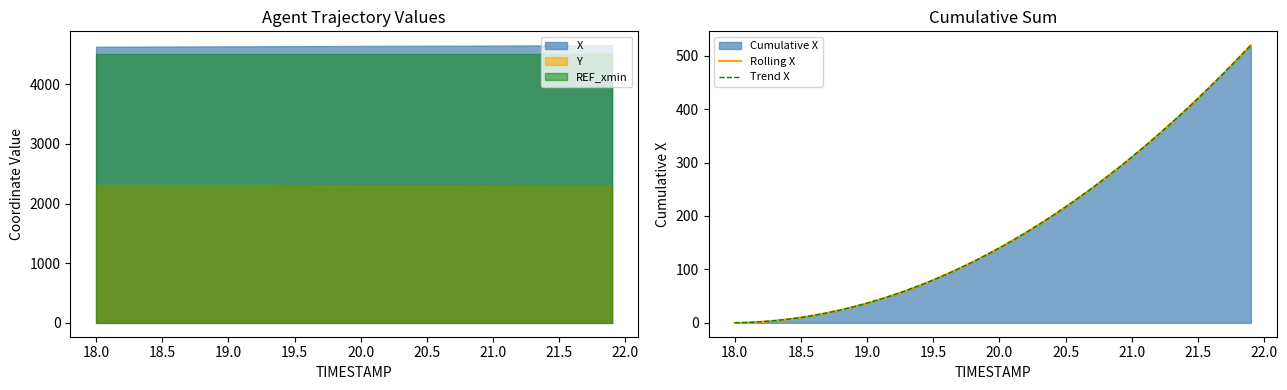

True or false: Y and X cross at least once.

False